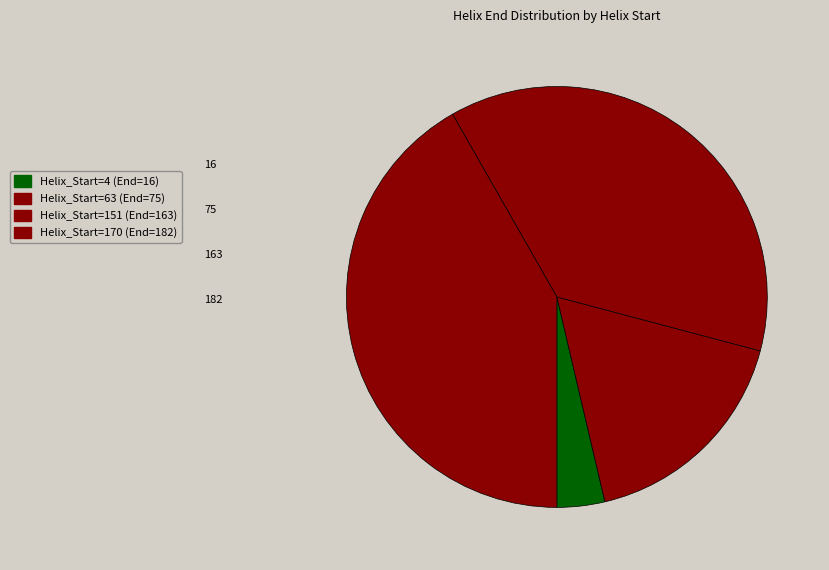

Is there any slice that represents more than half of the pie?

No